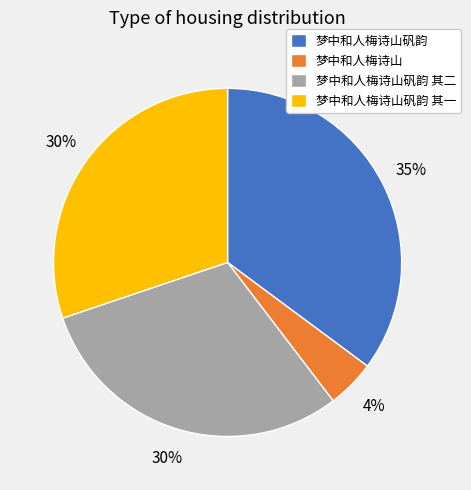

What is the ratio of the value at 梦中和人梅诗山矾韵 其二 to the value at 梦中和人梅诗山矾韵?

0.9